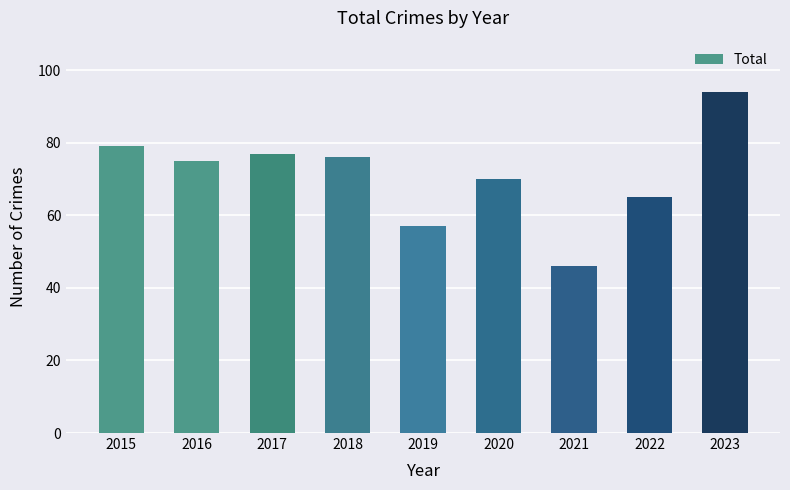

What is the difference between the second highest and second lowest values?

22